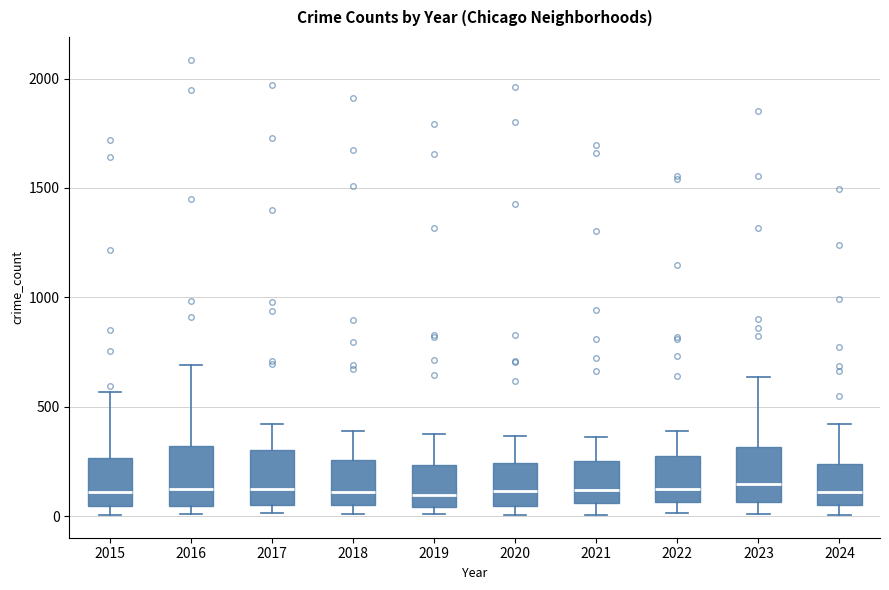

Where is the upper edge of the box at x = 2021 on the y-axis? The values are not printed on the chart, so give them approximately, as read against the axis.

250